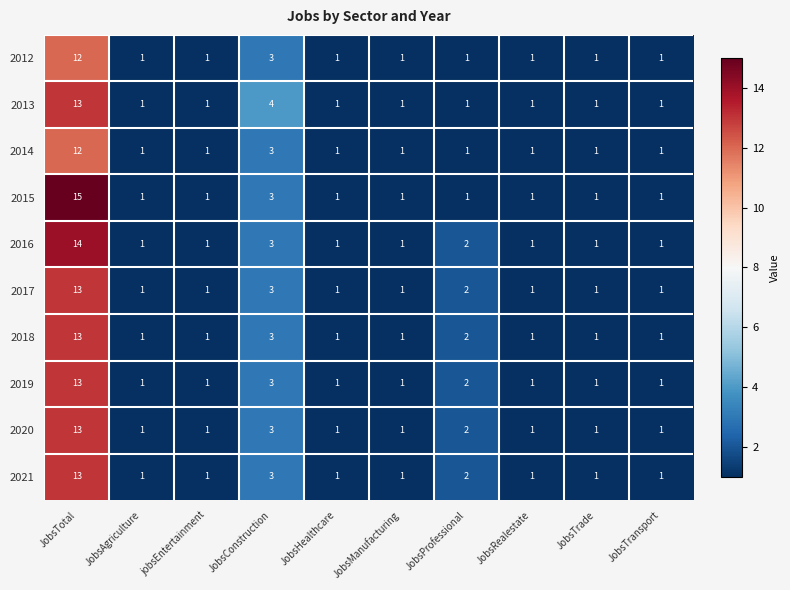

The value of 2014 at JobsAgriculture is 0. True or false?

False